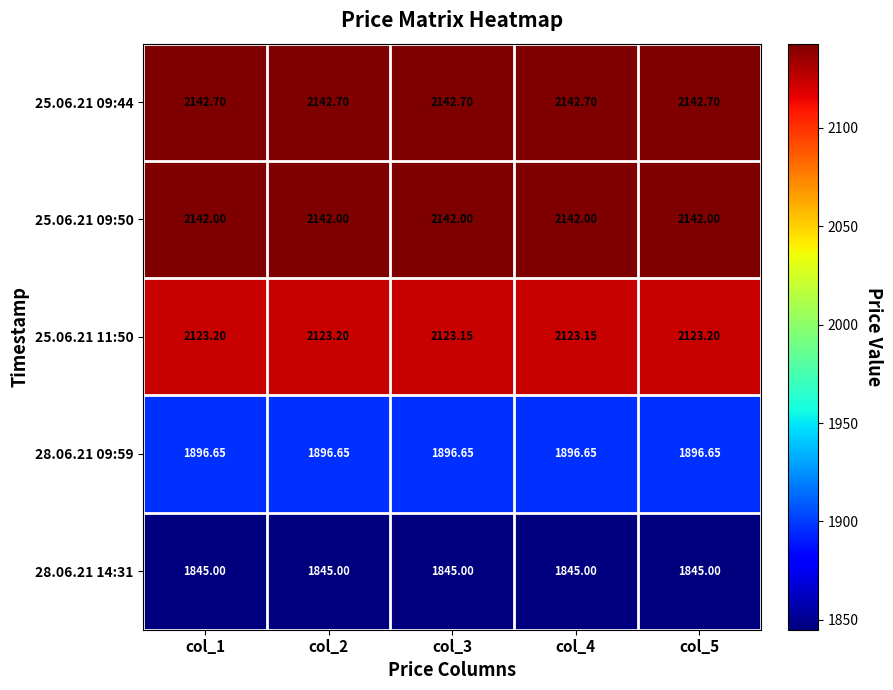

Is the value of 28.06.21 09:59 at col_2 greater than the value of 25.06.21 09:44 at col_4?

No